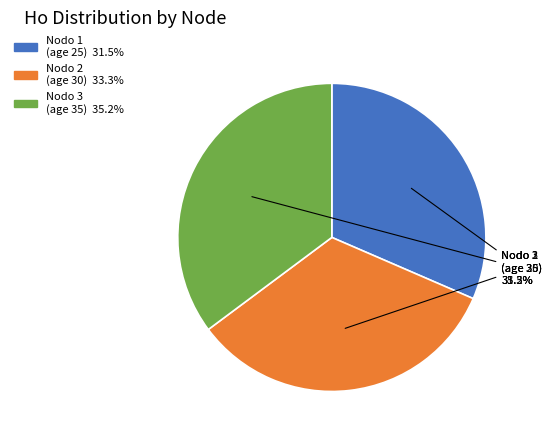

Is there a majority slice in this chart?

No